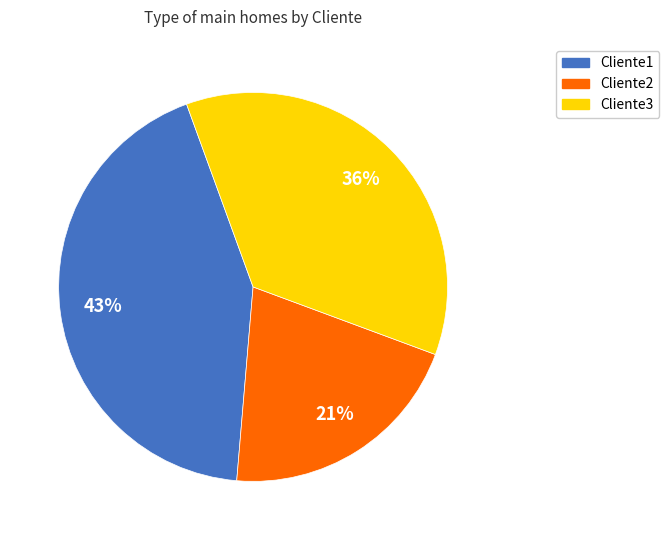

How many slices are in this pie chart?

3